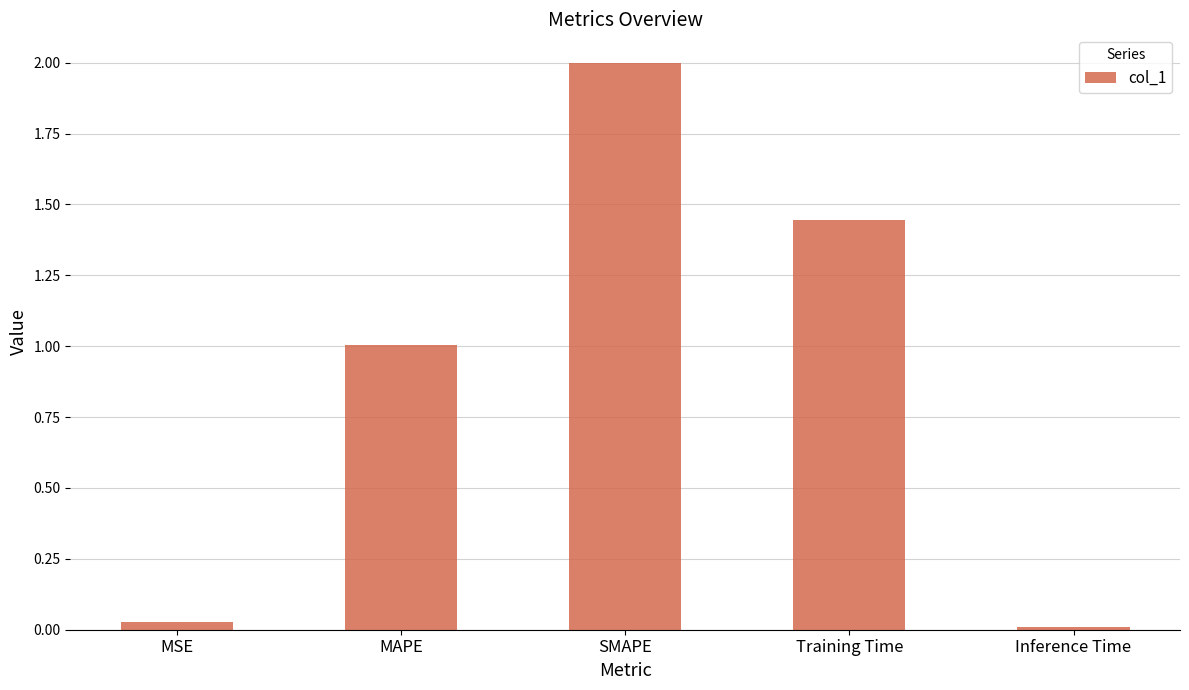

What is the average value?

0.9